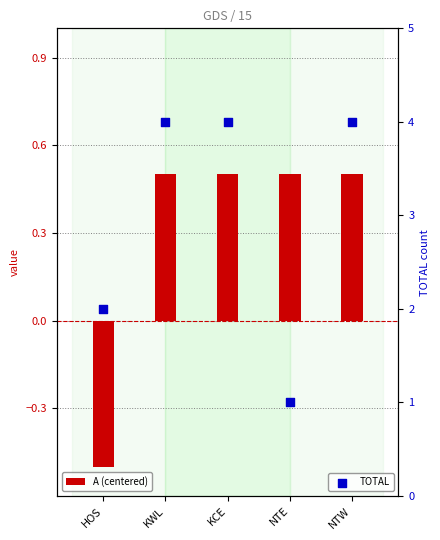

Which series contains the lowest Y value?

A (centered)